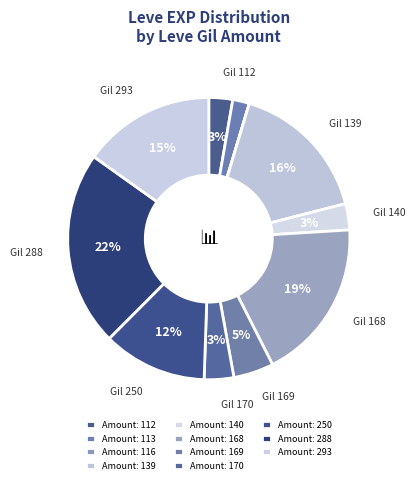

Does any single category account for the majority?

No